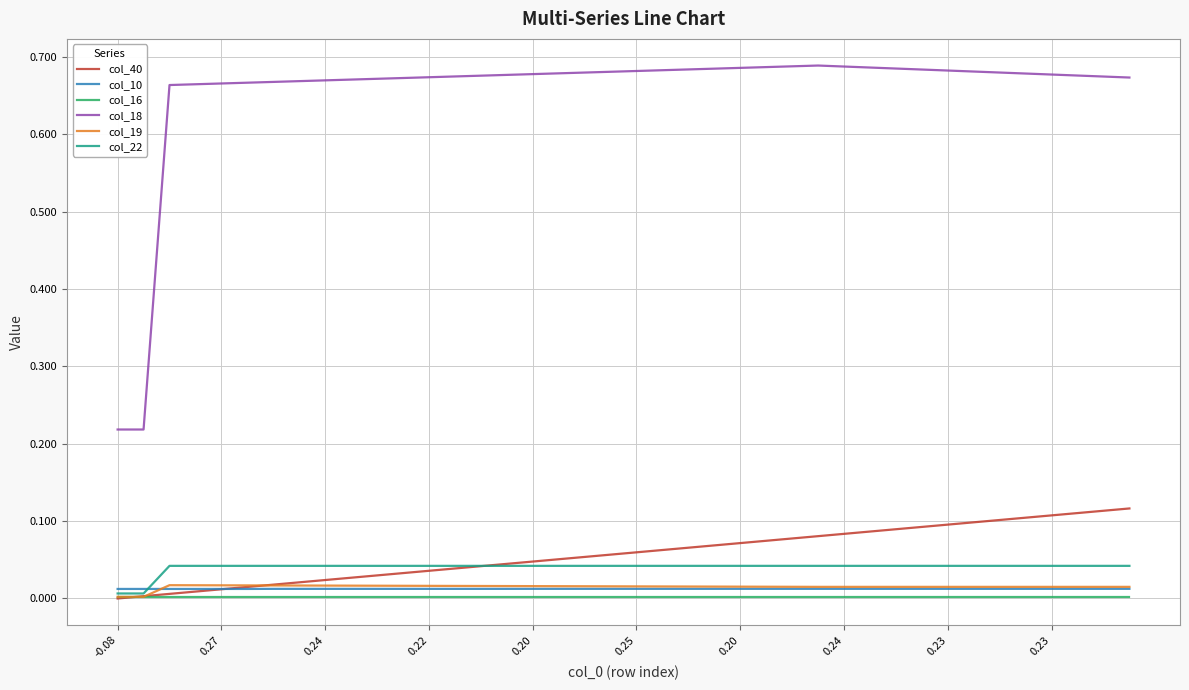

True or false: col_18 and col_22 intersect in this chart.

False